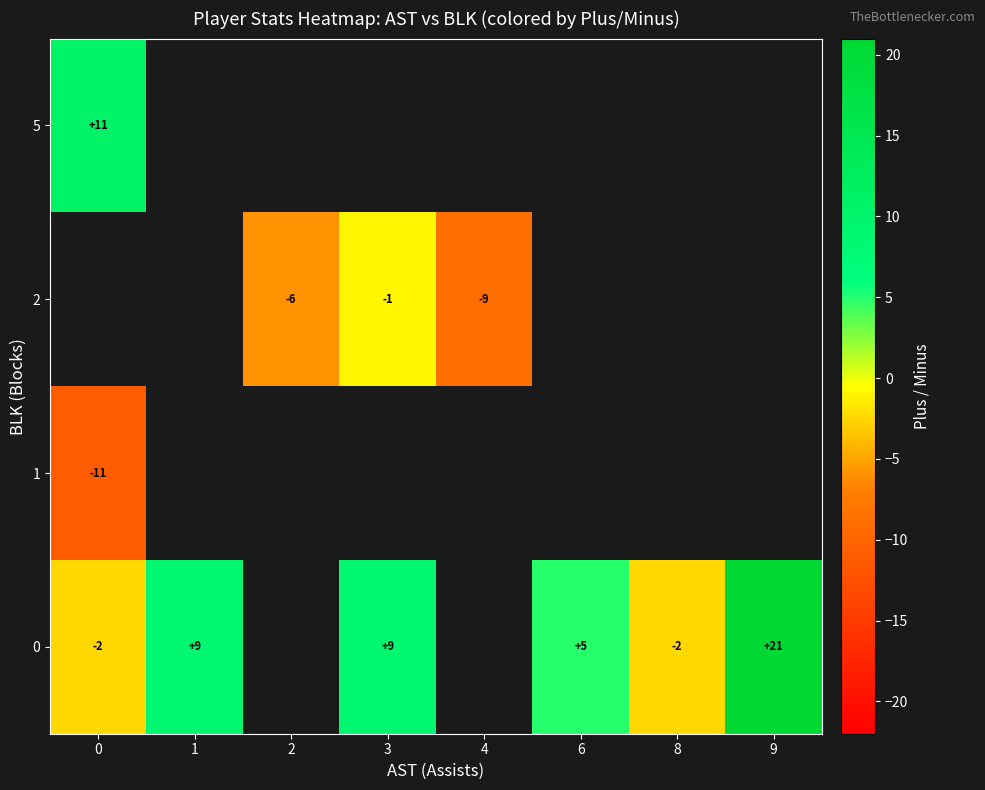

Count the number of data series in this chart.

4